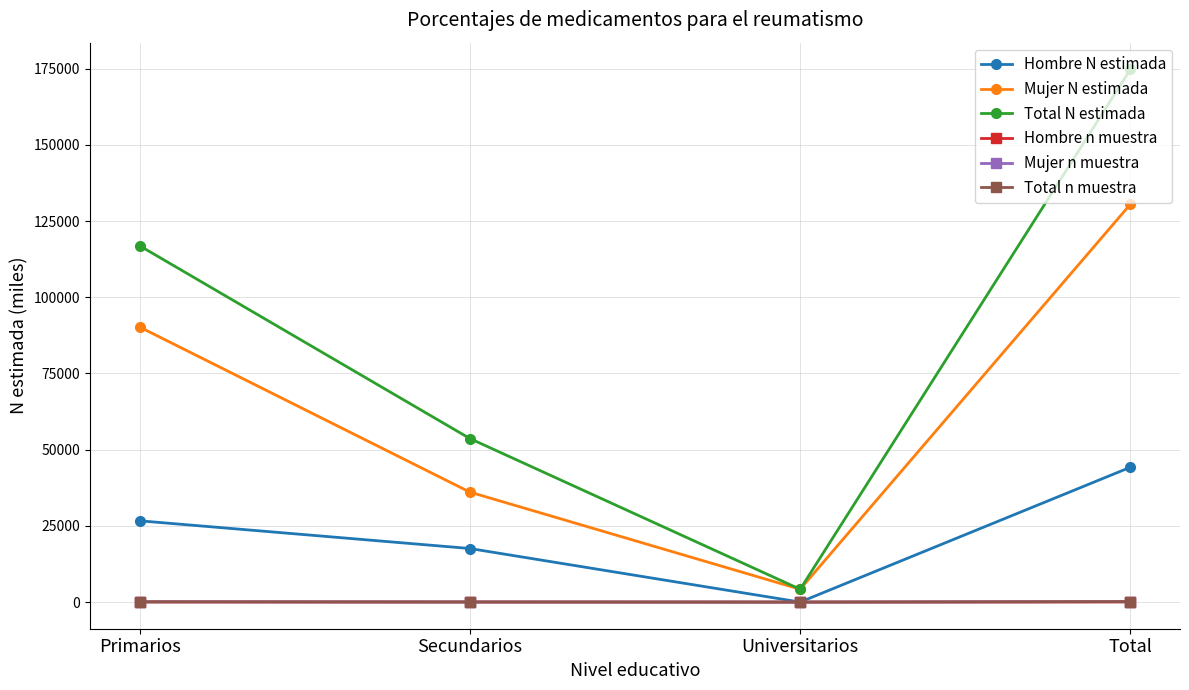

What are all the series names shown in the legend?

Hombre N estimada, Mujer N estimada, Total N estimada, Hombre n muestra, Mujer n muestra, Total n muestra